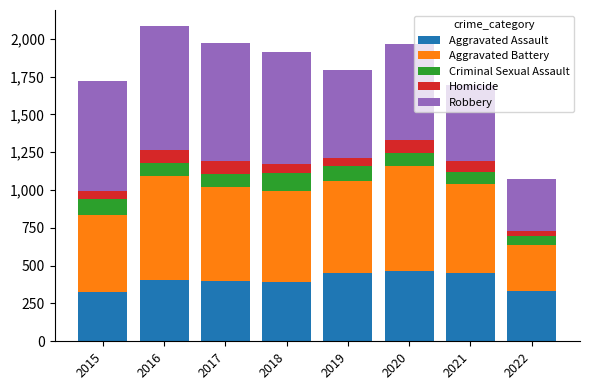

What is the total value across all series at 2017?

1971